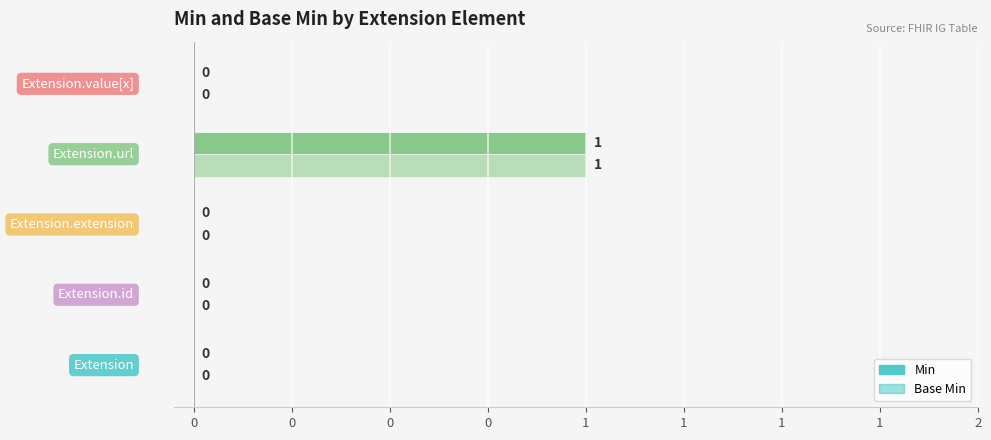

How many bars are there in total?

10